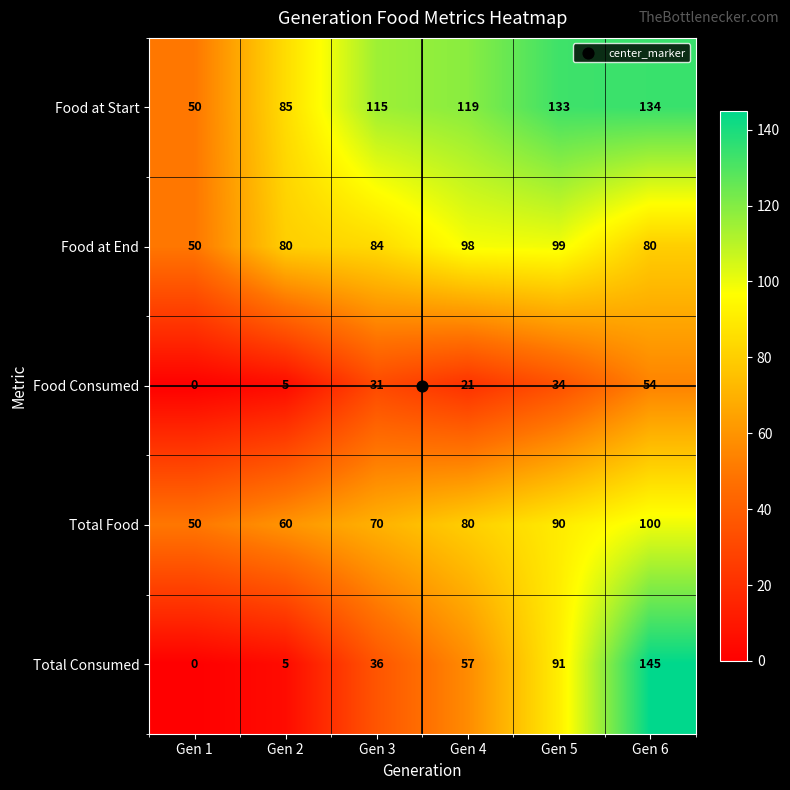

Which label corresponds to the smallest value in the chart?

Gen 1